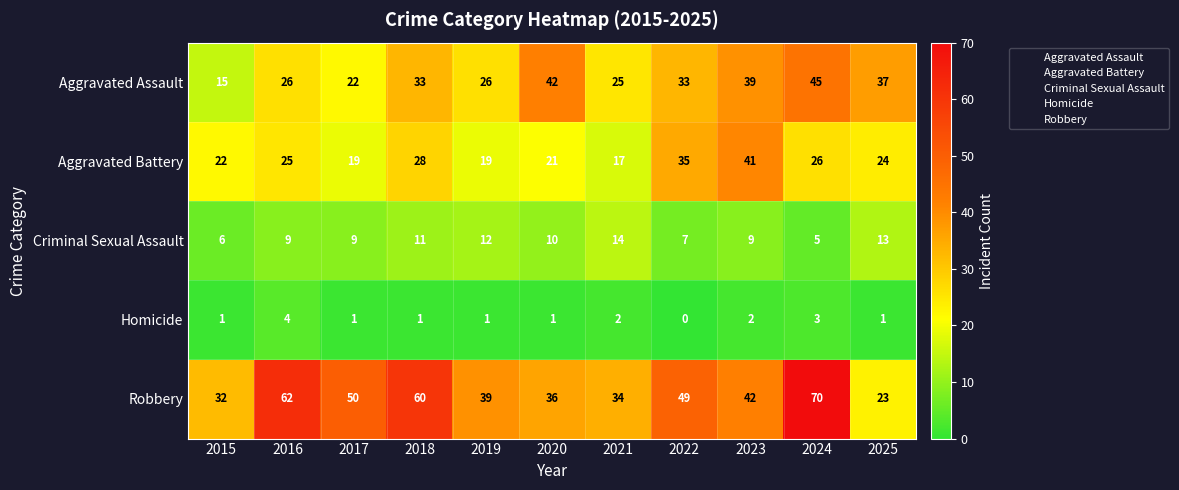

Which series has the largest range (max minus min)?

Robbery